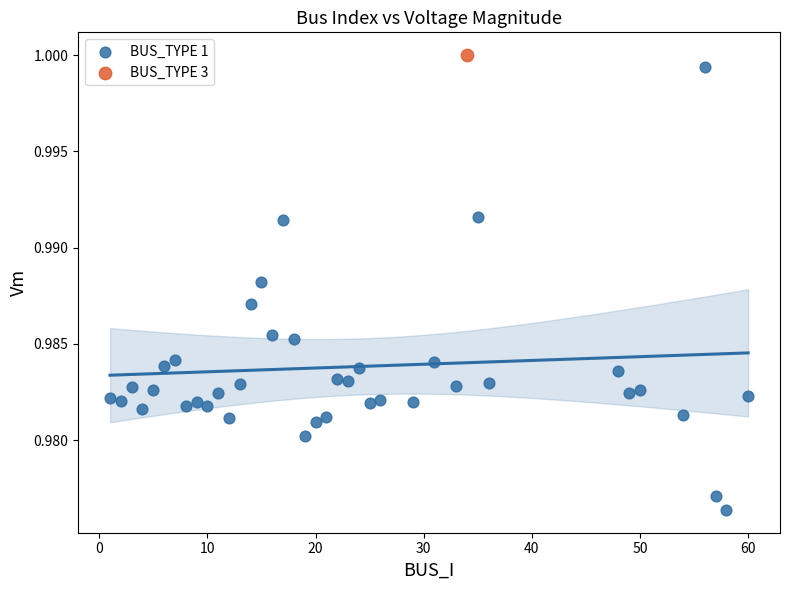

What are all the series names shown in the legend?

BUS_TYPE 1, BUS_TYPE 3